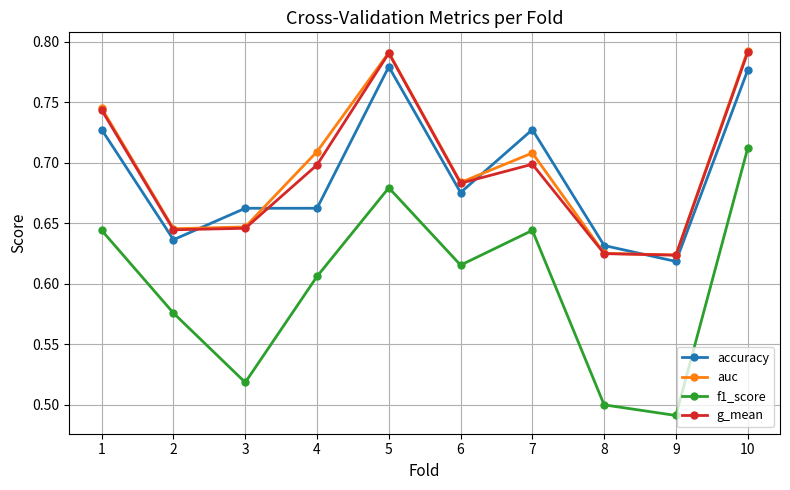

Where is the first local minimum for f1_score?

3